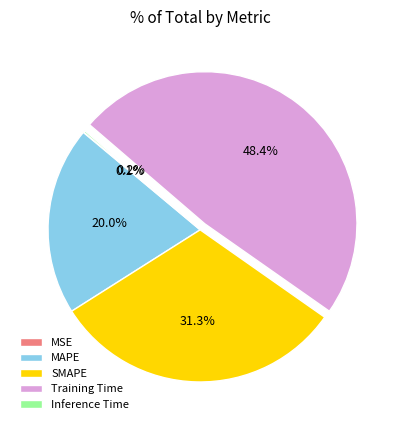

What portion of the pie excludes MAPE?

80.0%